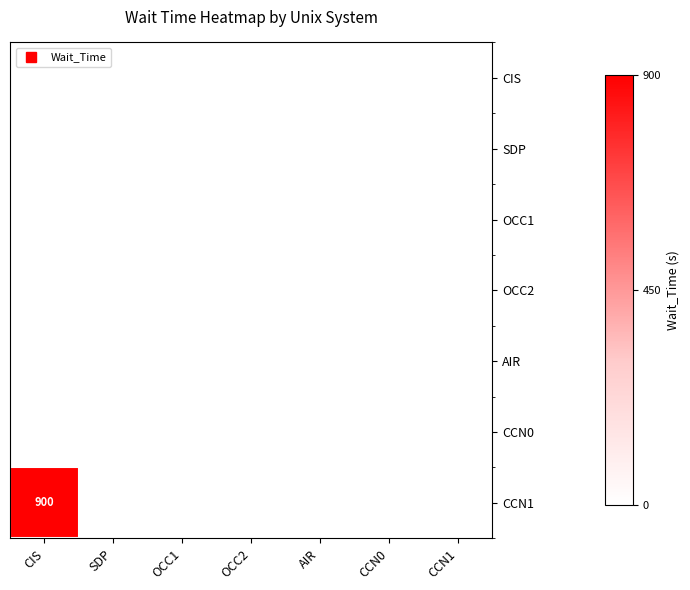

What is the greatest value displayed?

900